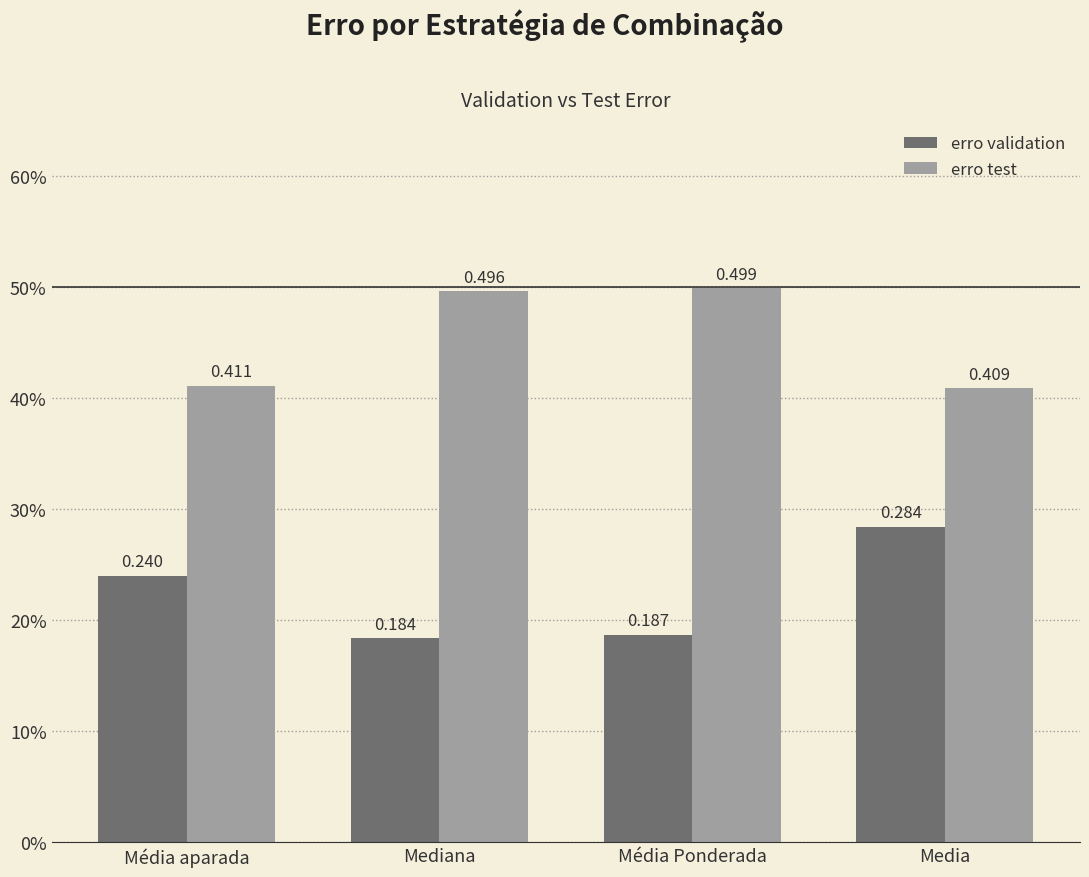

At how many categories does at least one series exceed 0?

4